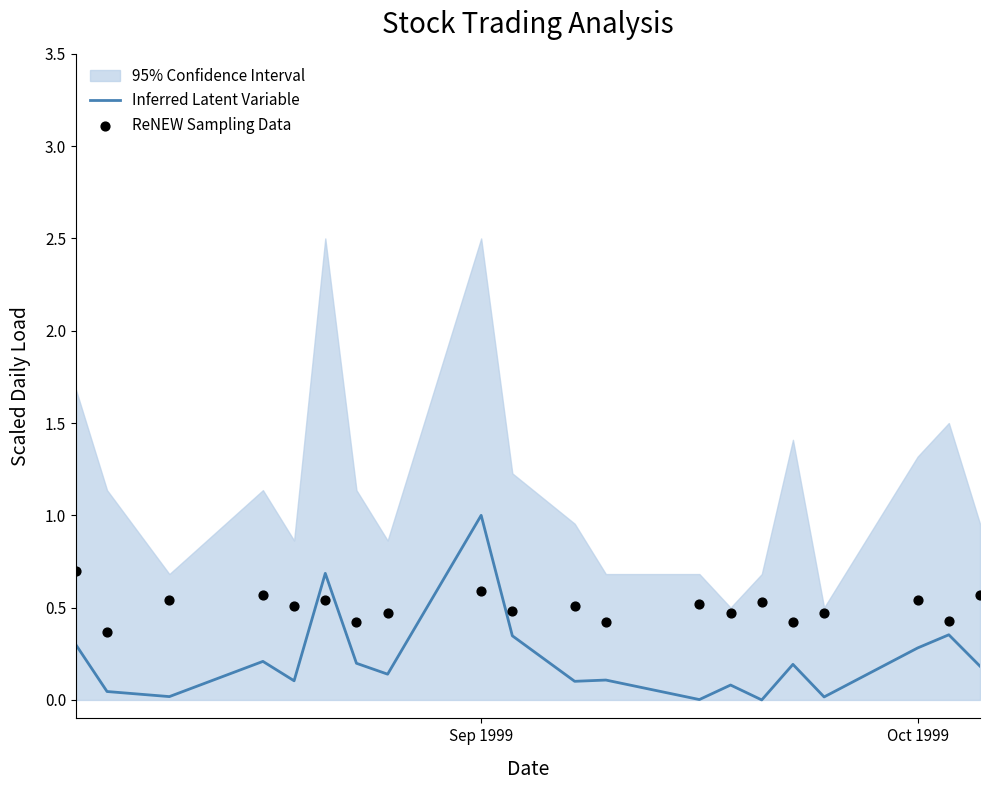

At how many categories does at least one series exceed 0?

20